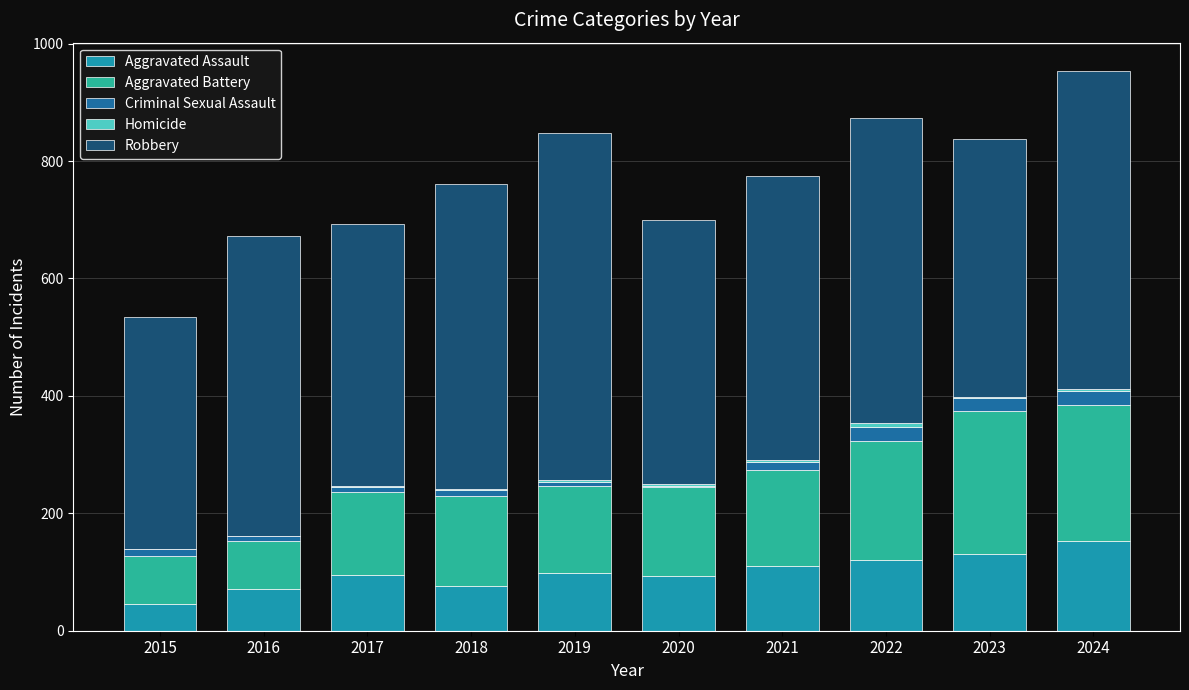

The value of Aggravated Assault at 2018 is 120. True or false?

False